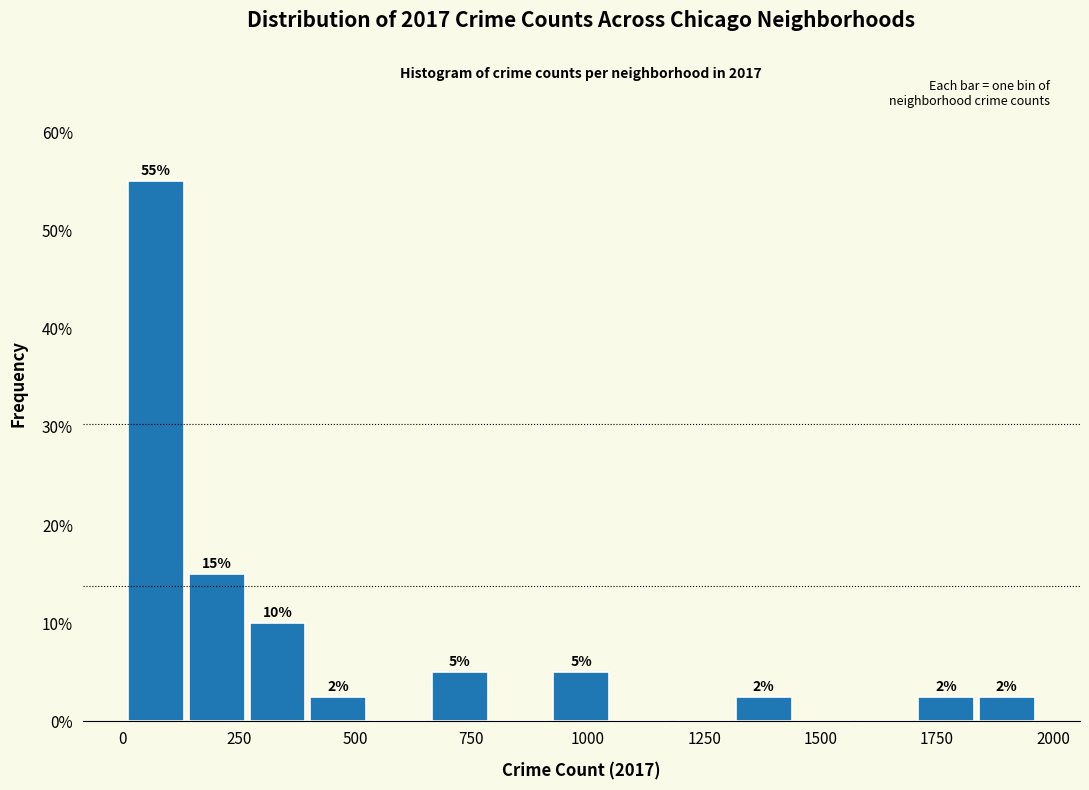

Around what value on the x-axis is the tallest bar? Give the approximate position of its centre, as read against the axis.

50